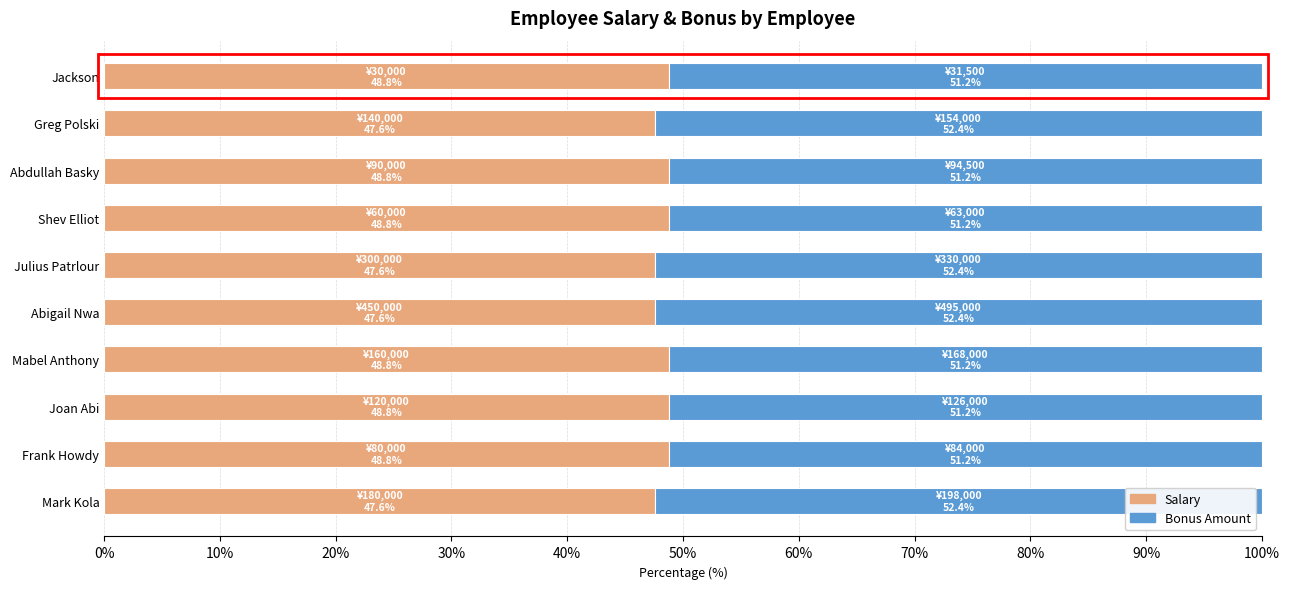

What is the sum of all Salary values?

483.2